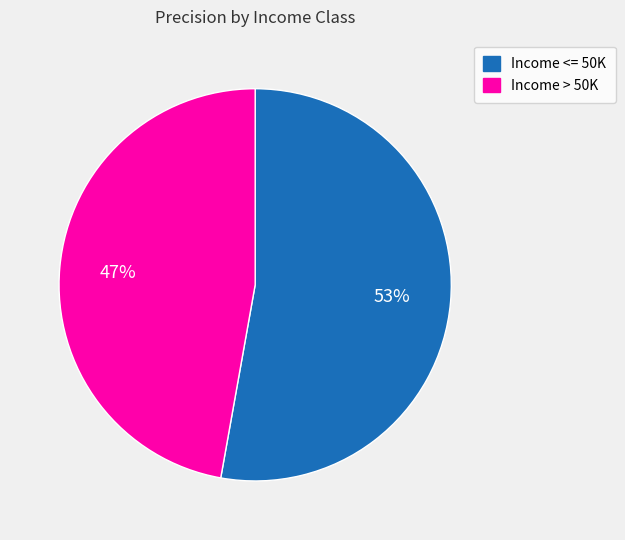

Do Income > 50K and Income <= 50K together represent more than half of the pie?

Yes